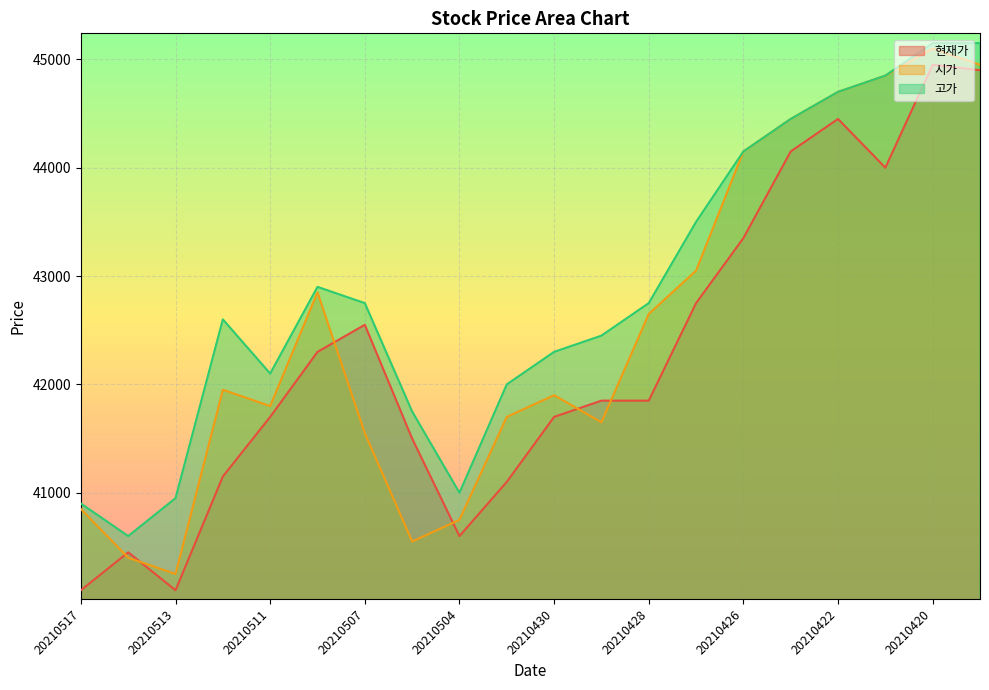

How many lines are shown in the chart?

3